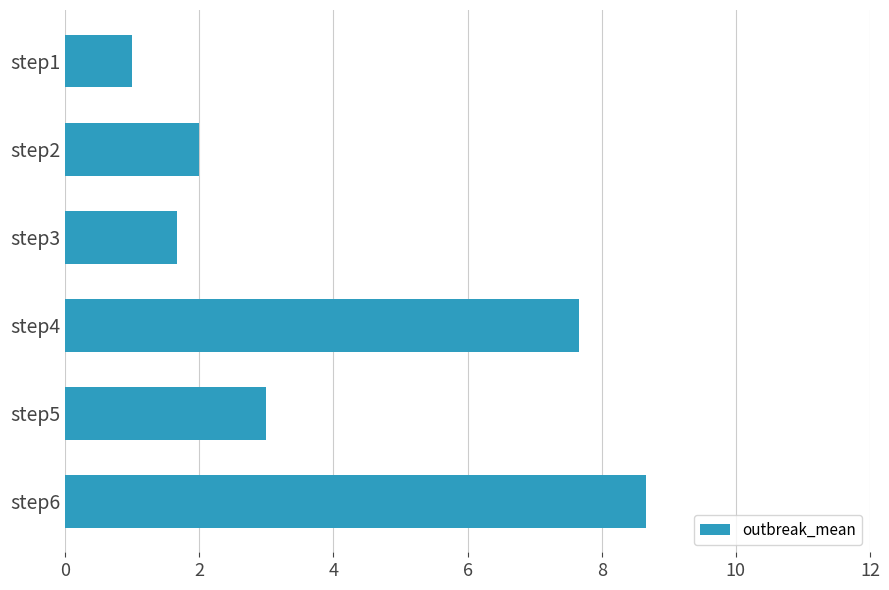

Reading bottom to top, transcribe all the data shown in this chart.

step6=8.7	step5=3.0	step4=7.7	step3=1.7	step2=2.0	step1=1.0